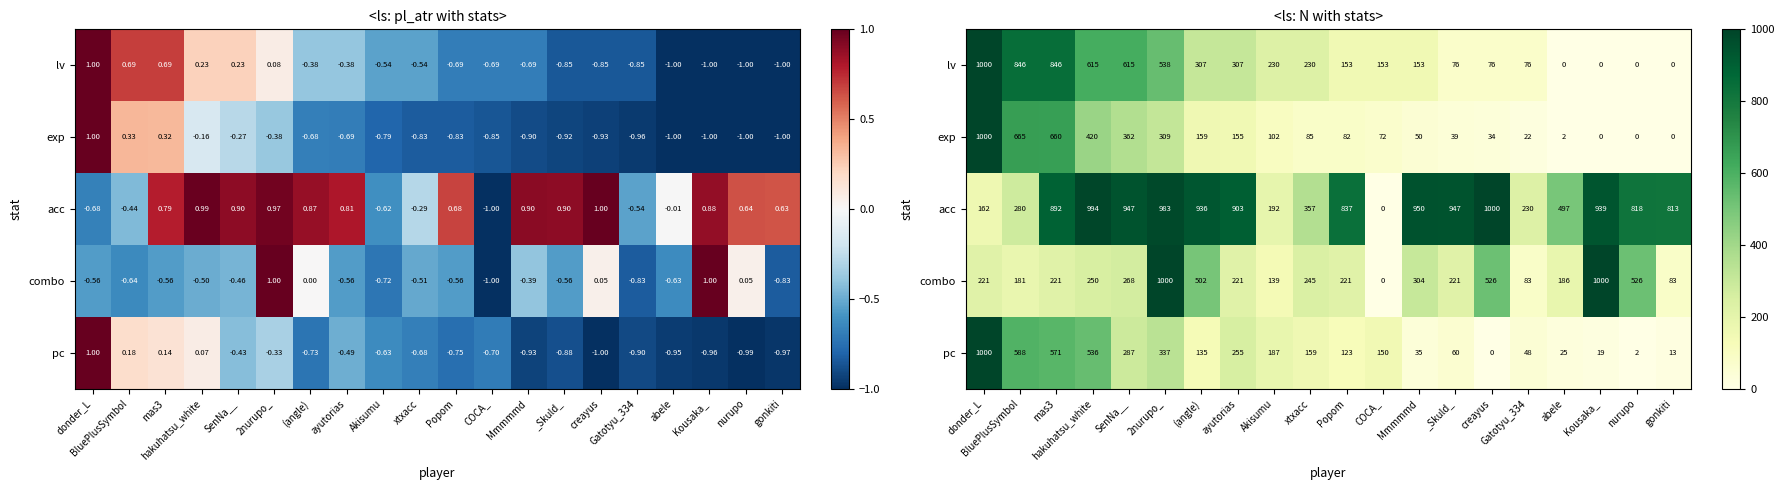

Which category has the lowest value in the exp series?

gonkiti